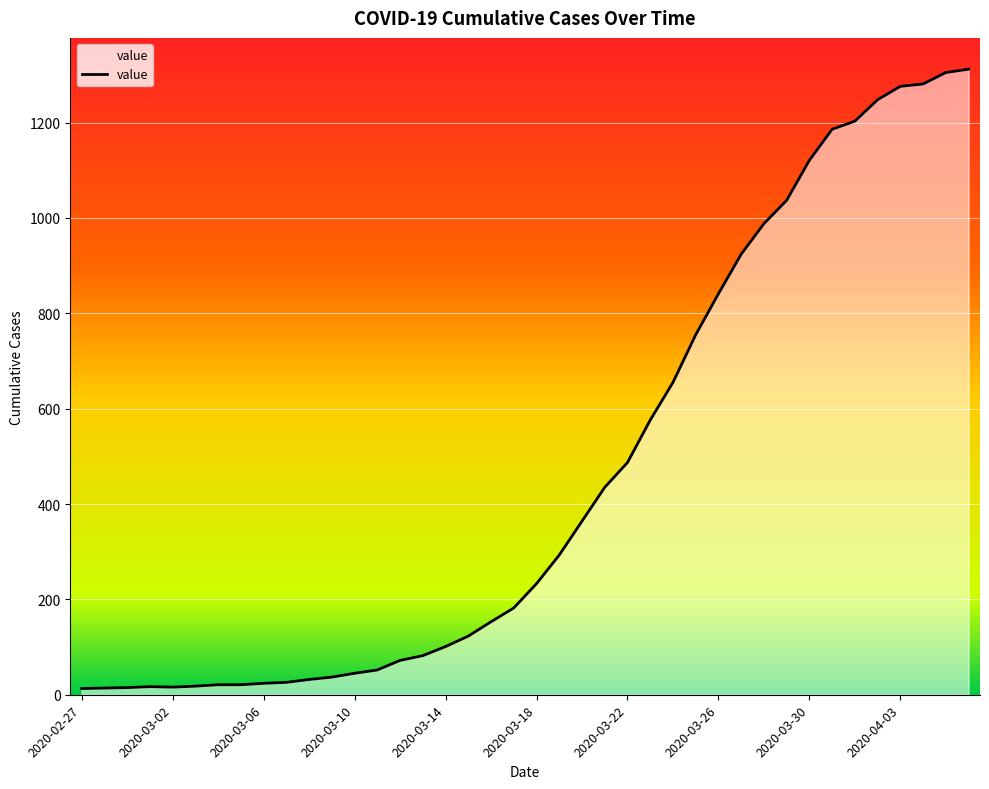

Count the number of categories in the chart.

40